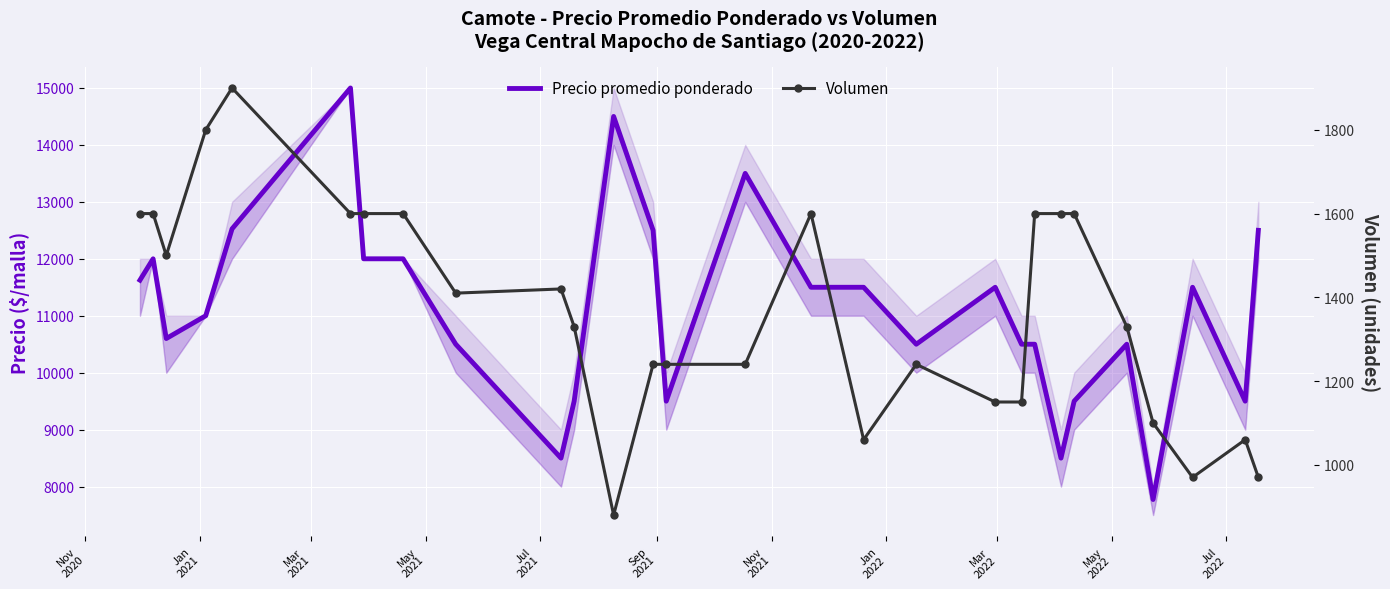

Is it true that Volumen equals 2681 at 15?

False